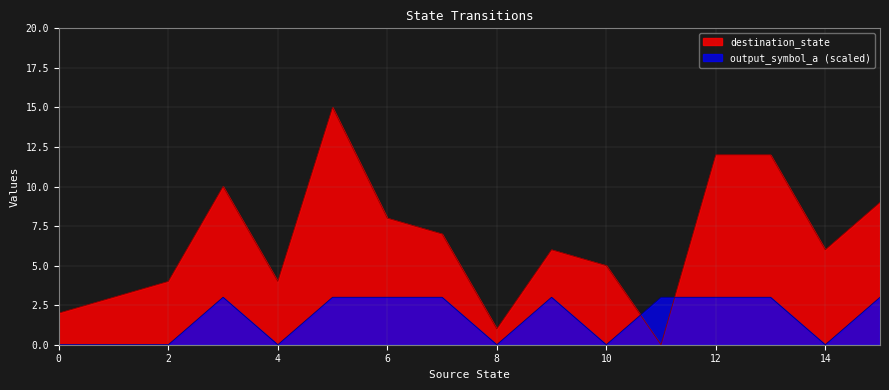

At 2, list the series in order from smallest to largest.

output_symbol_a (scaled), destination_state